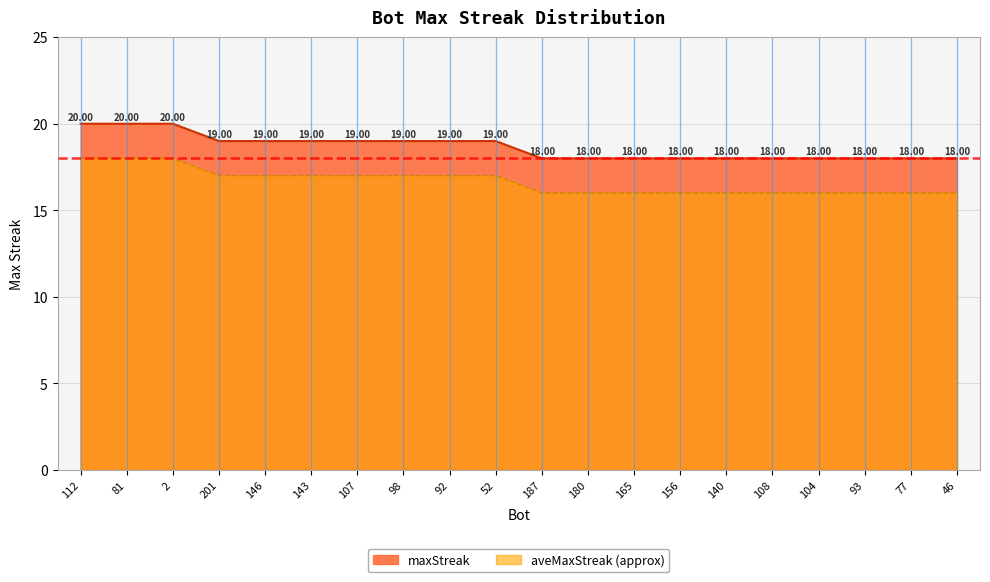

True or false: the data shows 18 at 108.

True